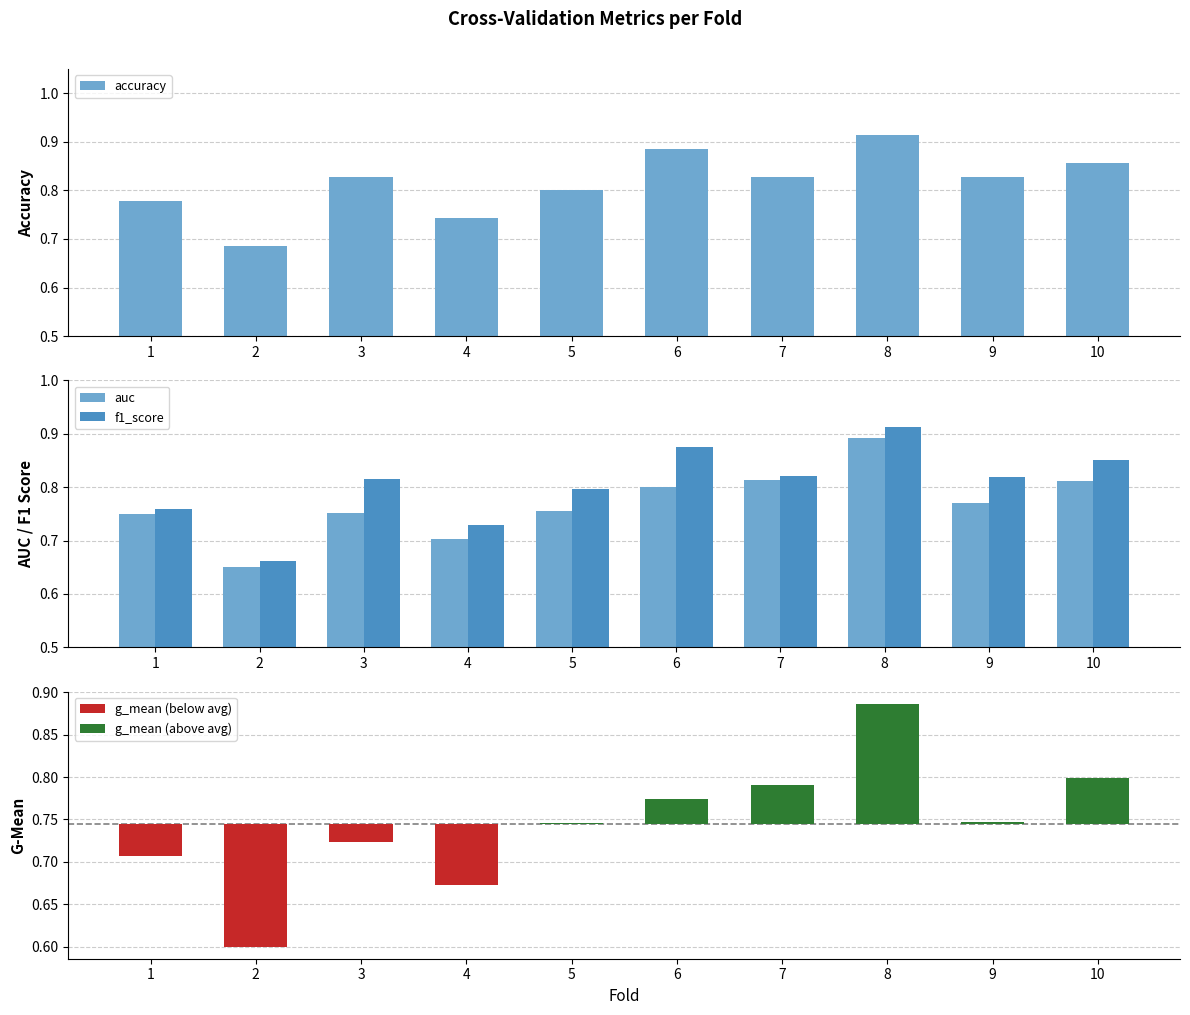

What is the value of the accuracy bar at the 8th from the left?

0.9